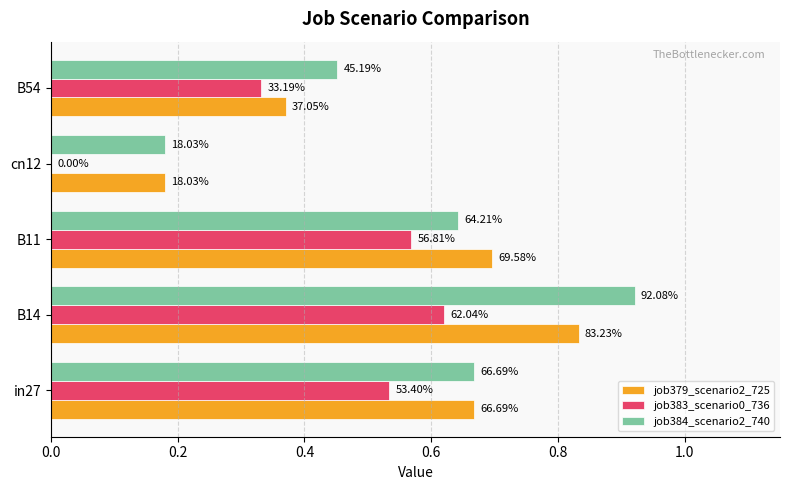

Which series has the largest total across all categories?

job384_scenario2_740